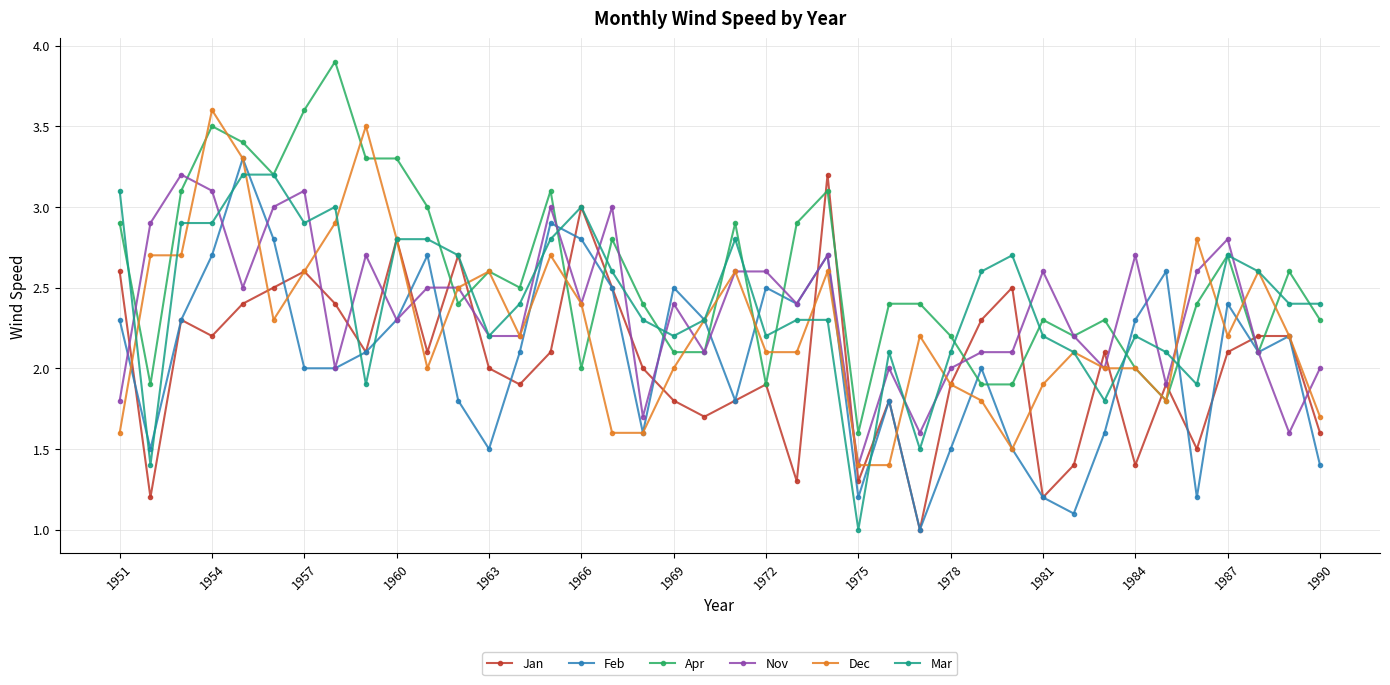

Which series has the largest total across all categories?

Apr